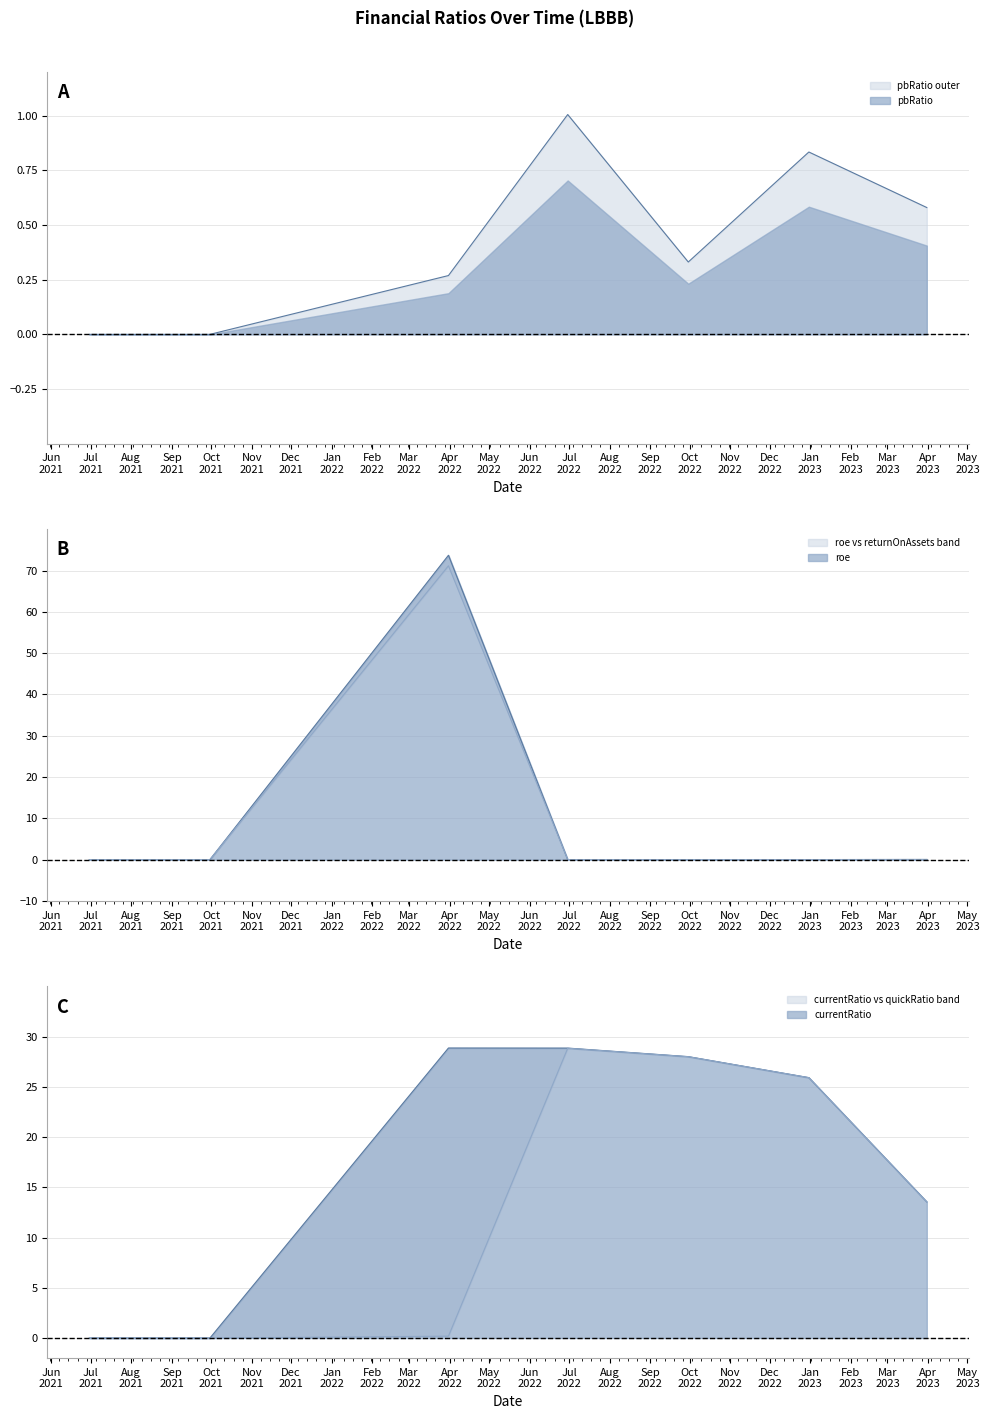

Rank the series by their maximum value, from highest to lowest.

roe, returnOnAssets, currentRatio, quickRatio, pbRatio